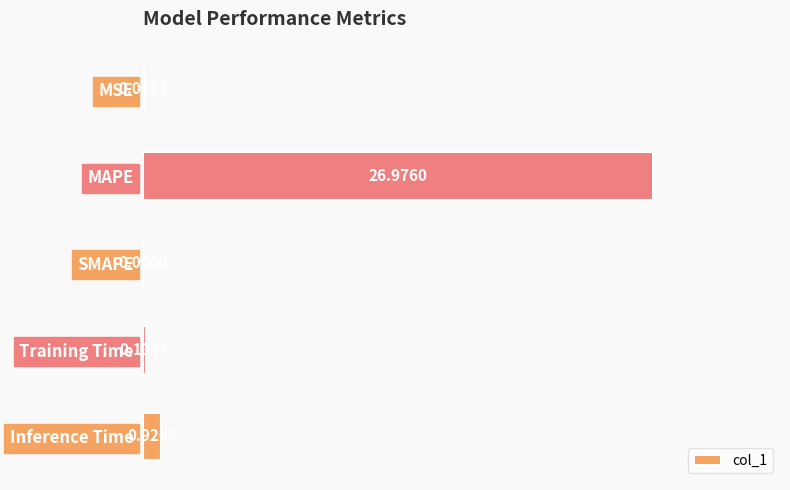

Count the number of data series in this chart.

1